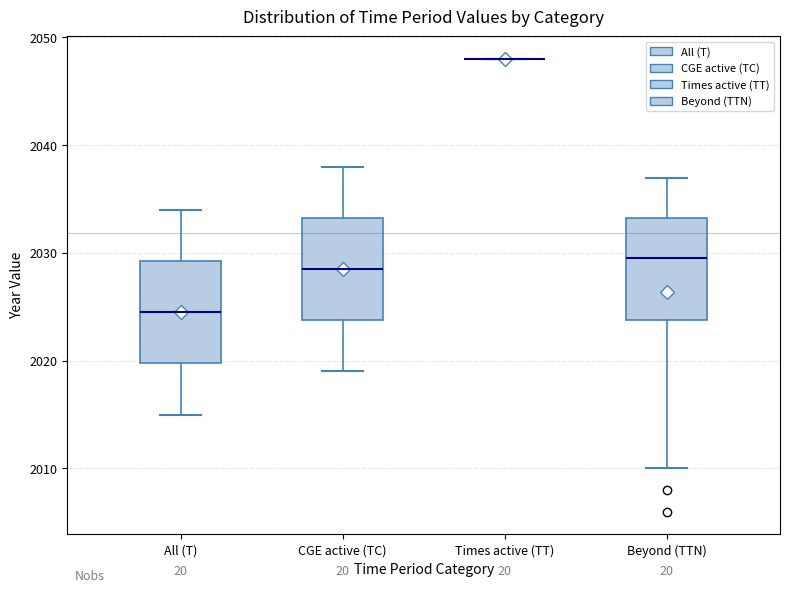

Reading left to right, read every box against the y-axis: the position of its median line, the range the box covers, and the ends of its whiskers. The values are not printed on the chart, so give them approximately, as read against the axis.

All (T): median 2025, box 2020 to 2029, whiskers 2015 to 2034
CGE active (TC): median 2029, box 2024 to 2033, whiskers 2019 to 2038
Times active (TT): box collapsed to a line at 2048, whiskers 2048 to 2048
Beyond (TTN): median 2030, box 2024 to 2033, whiskers 2010 to 2037